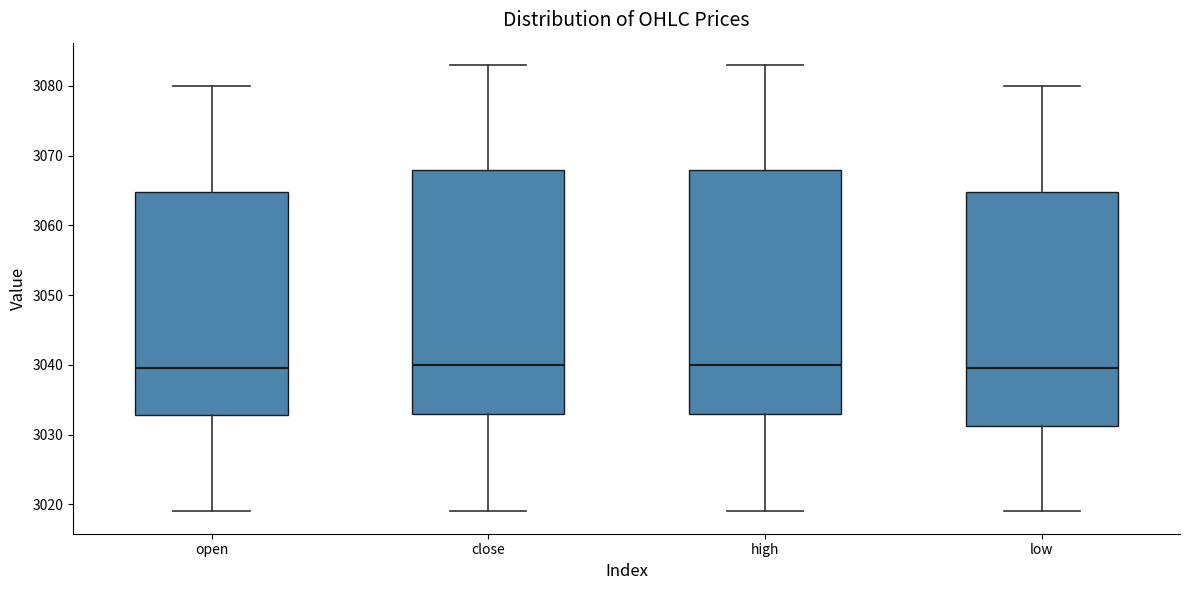

Reading left to right, read every box against the y-axis: the position of its median line, the range the box covers, and the ends of its whiskers. The values are not printed on the chart, so give them approximately, as read against the axis.

open: median 3040, box 3033 to 3065, whiskers 3019 to 3080
close: median 3040, box 3033 to 3068, whiskers 3019 to 3083
high: median 3040, box 3033 to 3068, whiskers 3019 to 3083
low: median 3040, box 3031 to 3065, whiskers 3019 to 3080